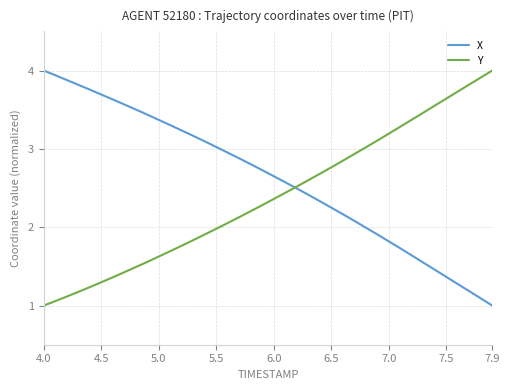

How many lines are shown in the chart?

2